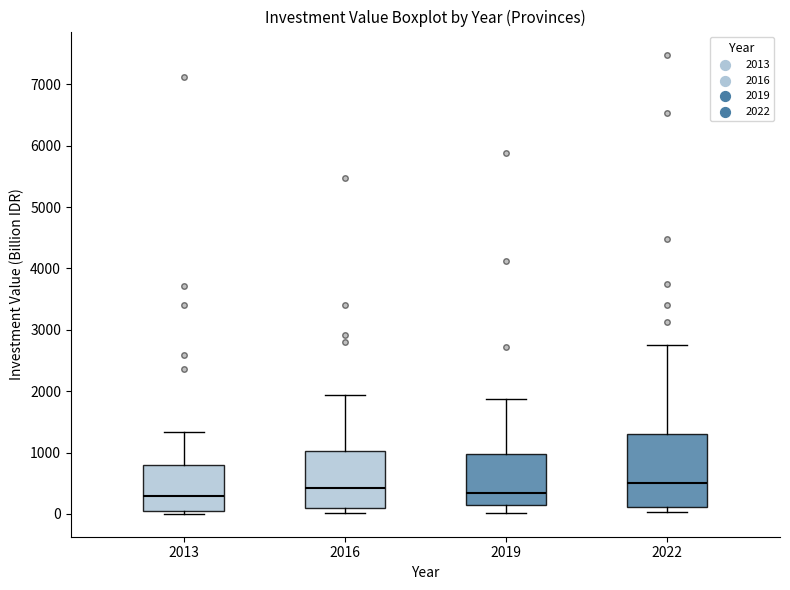

Which box is the tallest, from its lower edge to its upper edge?

2022